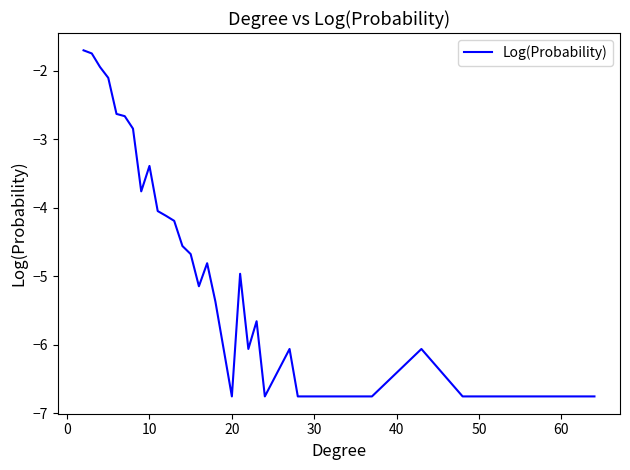

What is the greatest value displayed?

-1.7